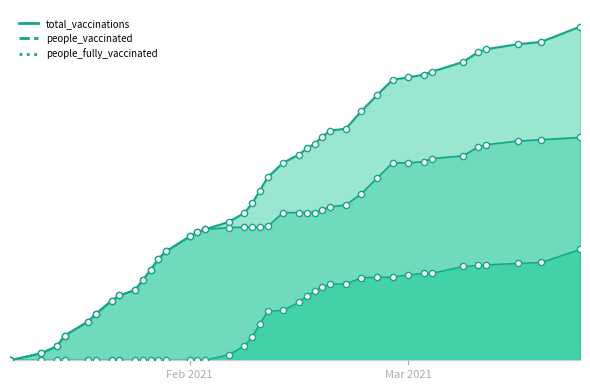

Is the value of people_vaccinated at 2021-02-15 greater than the value of people_fully_vaccinated at 2021-01-16?

Yes